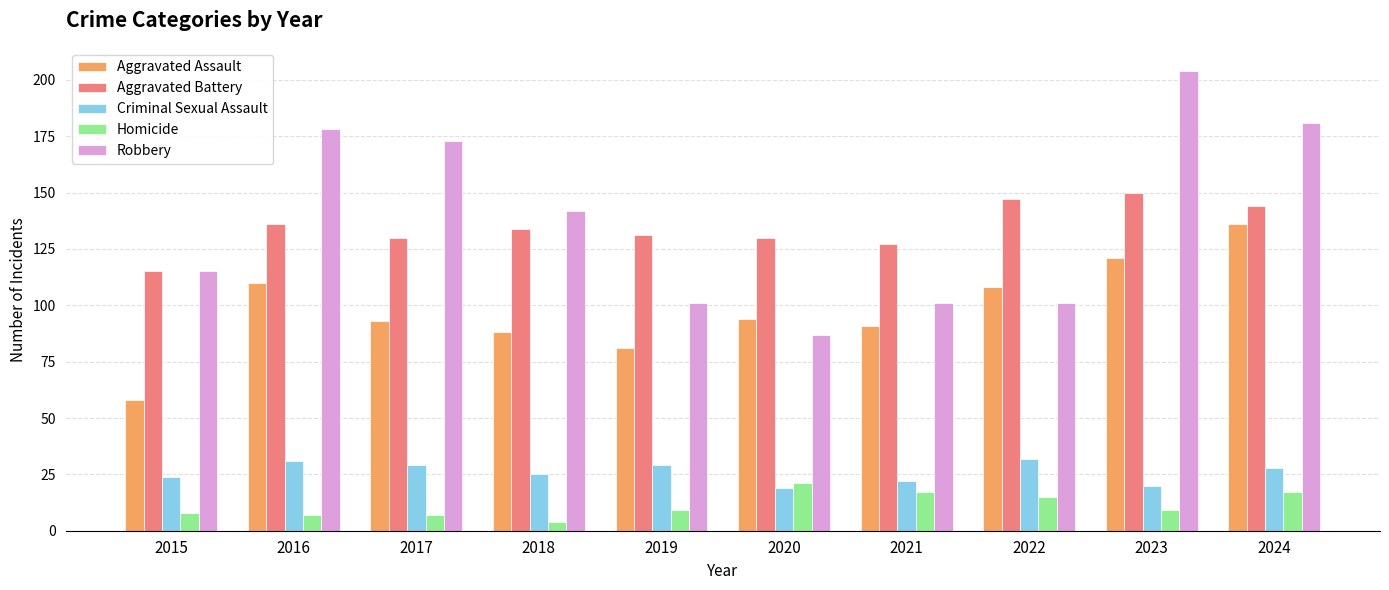

The value of Aggravated Battery at 2020 is 221. True or false?

False